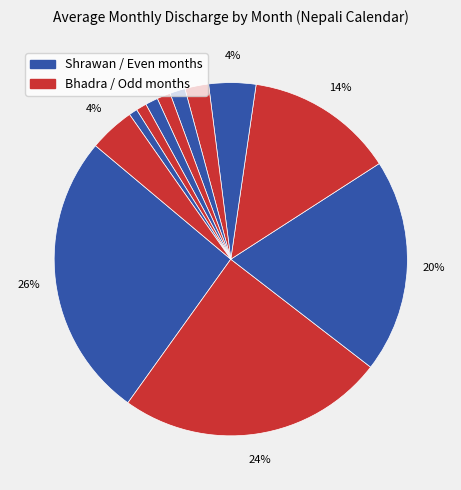

Which category has the biggest portion of the pie?

Shrawan